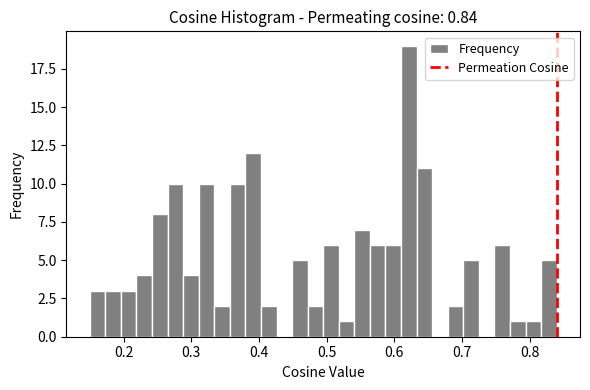

Read against the x-axis, roughly where is the centre of the tallest bar?

0.62